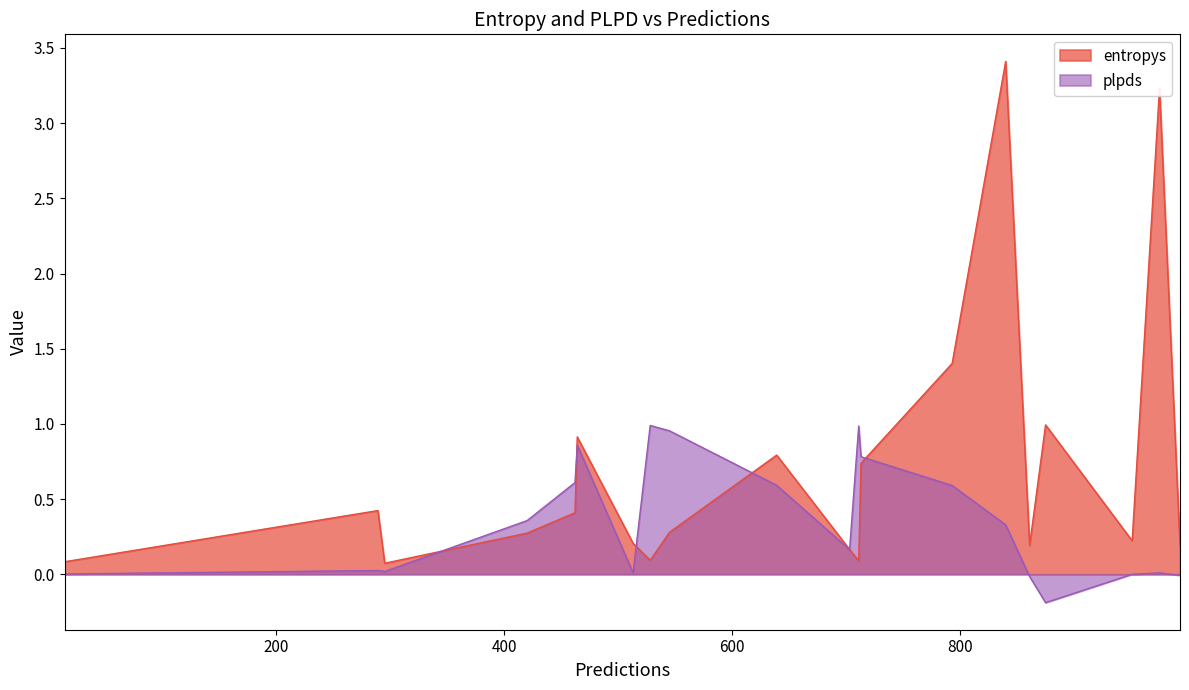

Where is the first local minimum for entropys?

3